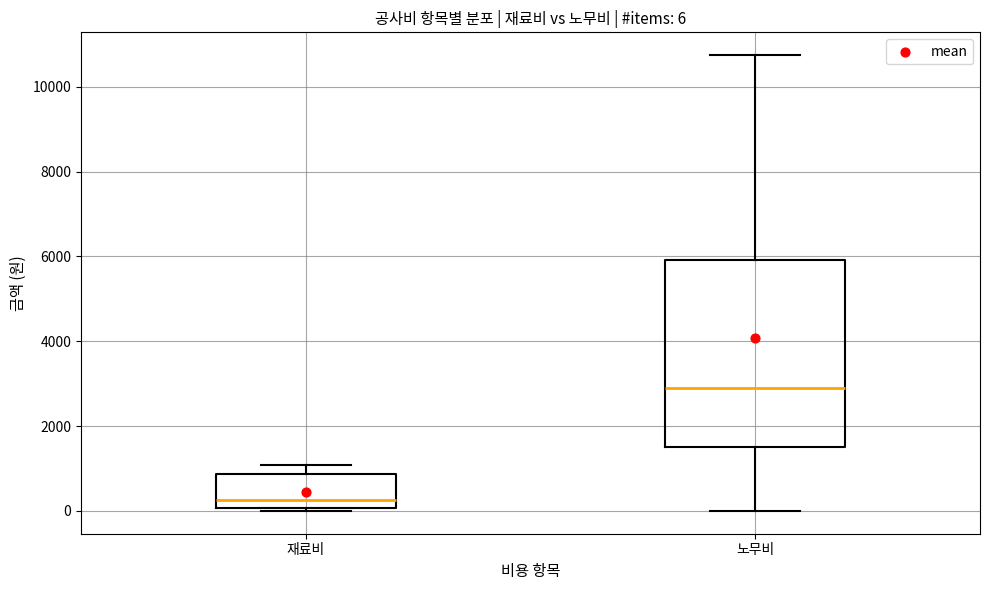

Which box has the highest median line?

노무비